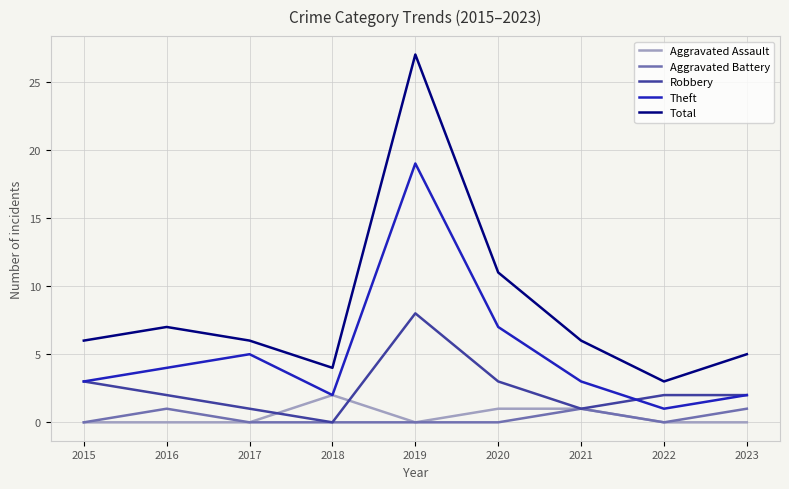

True or false: Aggravated Battery and Theft cross at least once.

False